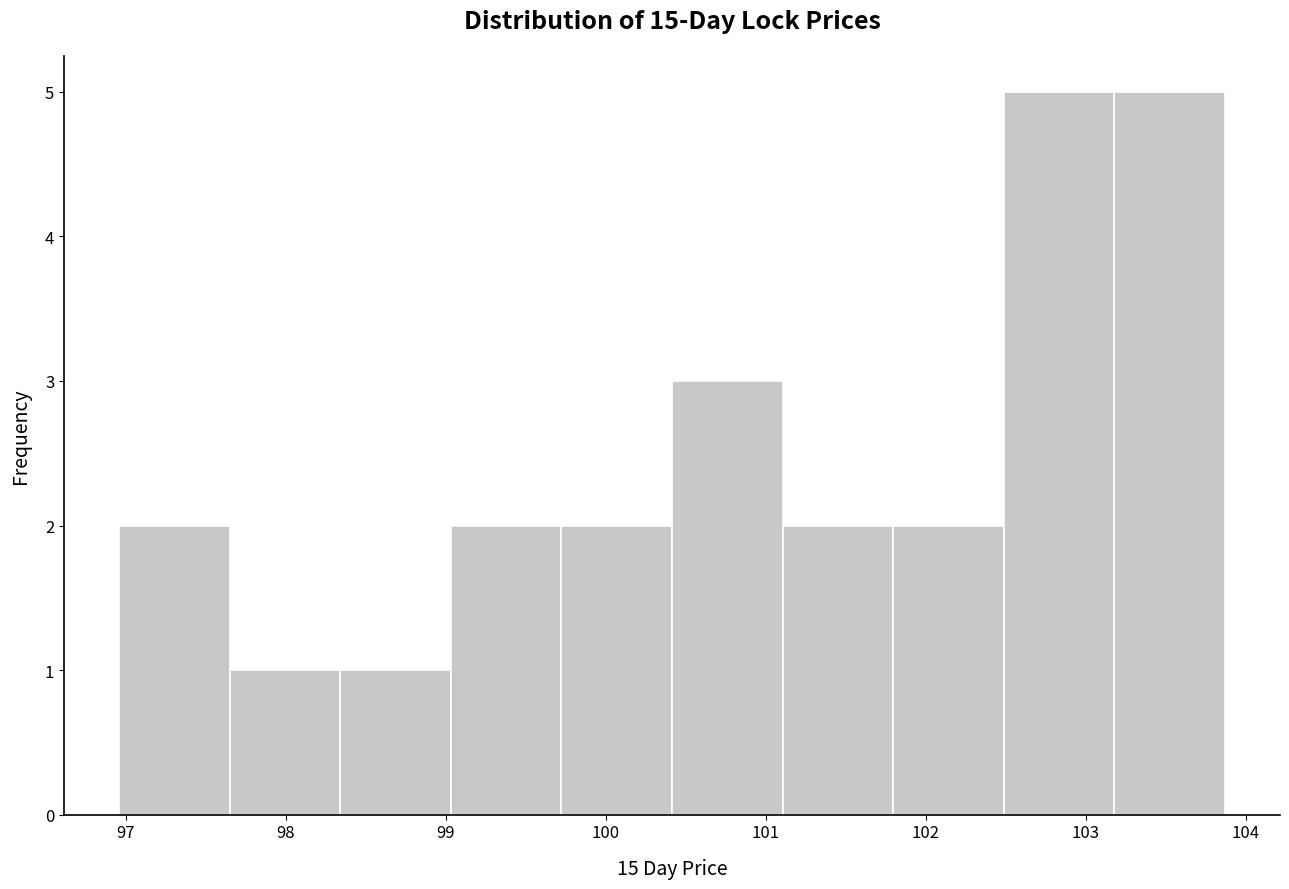

Reading left to right, transcribe this chart: for each bar, give the range it covers on the x-axis and its height. Neither the bar edges nor the heights are printed on the chart, so give them approximately, as read against the axes.

97.0 to 97.7: 2
97.7 to 98.3: 1
98.3 to 99.0: 1
99.0 to 99.7: 2
99.7 to 100.4: 2
100.4 to 101.1: 3
101.1 to 101.8: 2
101.8 to 102.5: 2
102.5 to 103.2: 5
103.2 to 103.9: 5